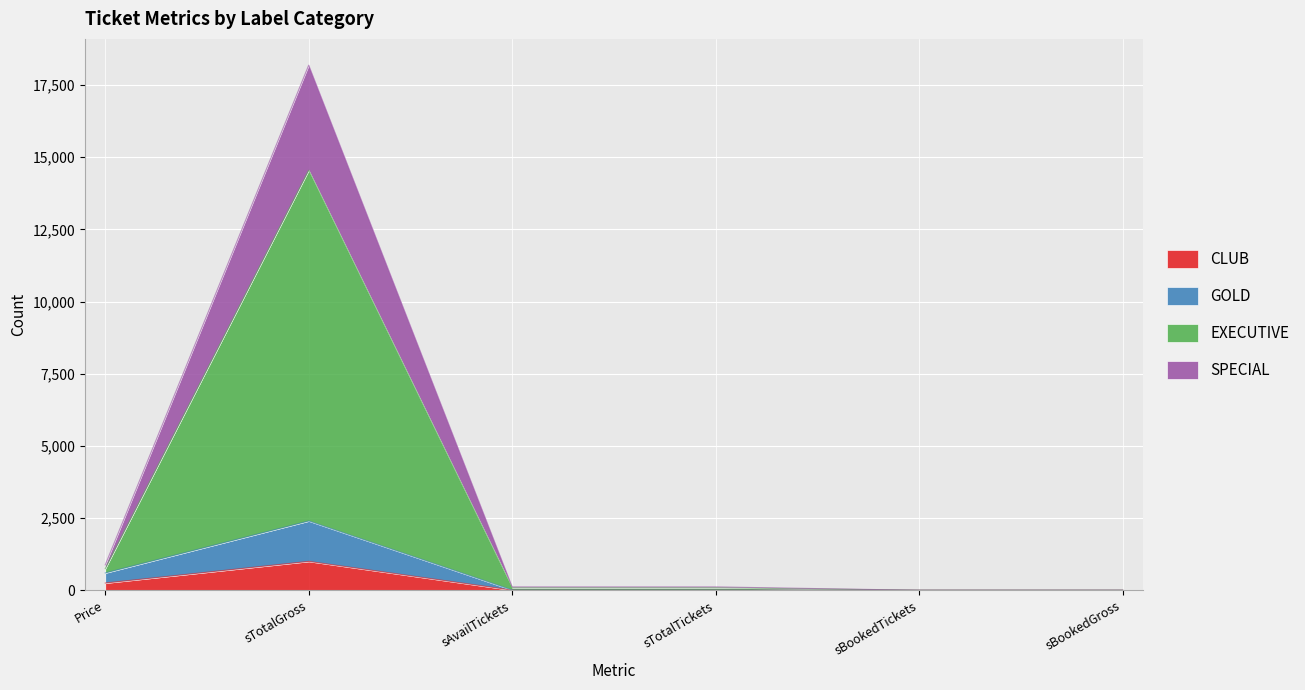

The value of SPECIAL at sBookedGross is 0. True or false?

True